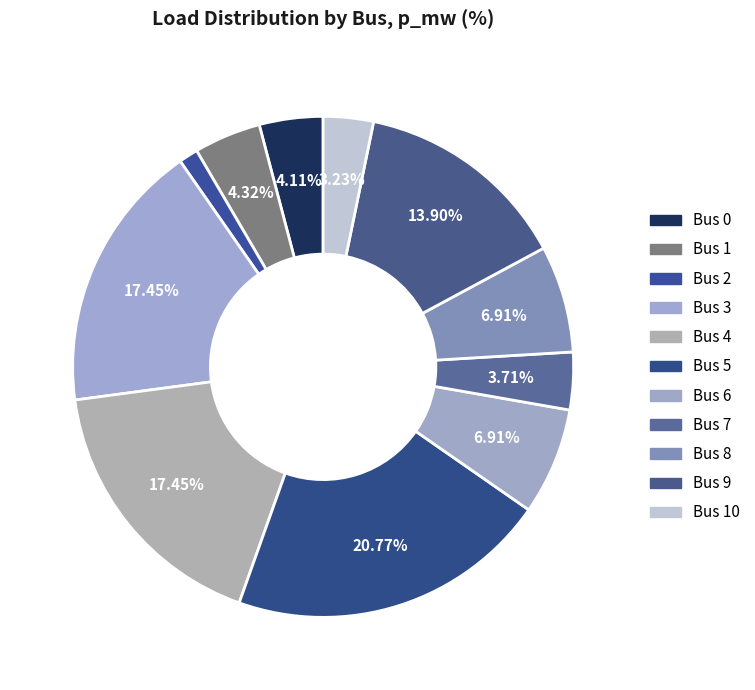

What is the smallest slice in the pie chart?

Bus 2